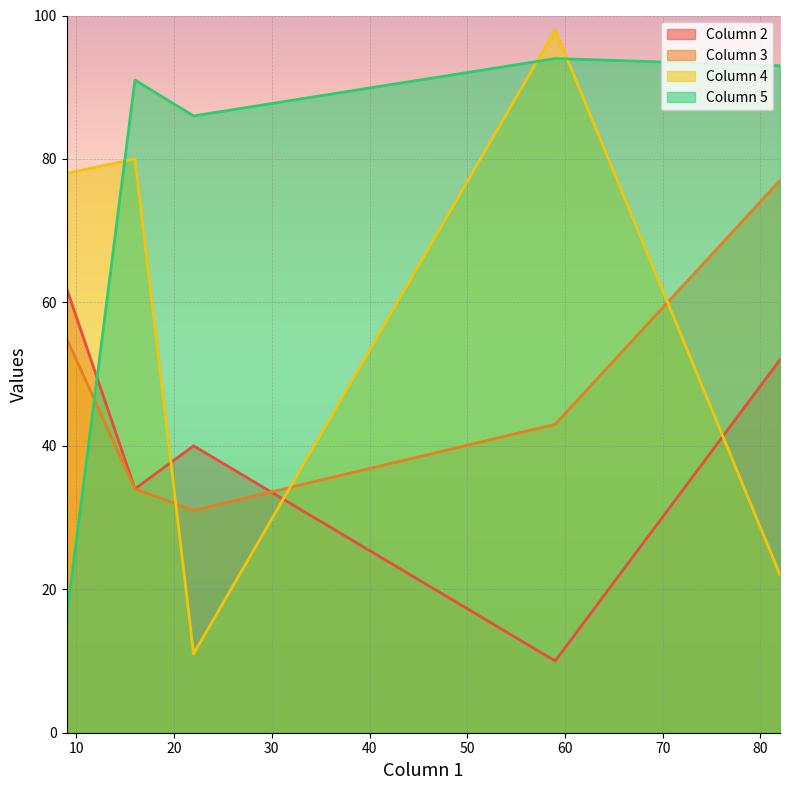

Where is Column 3 nearest to the value 54?

9